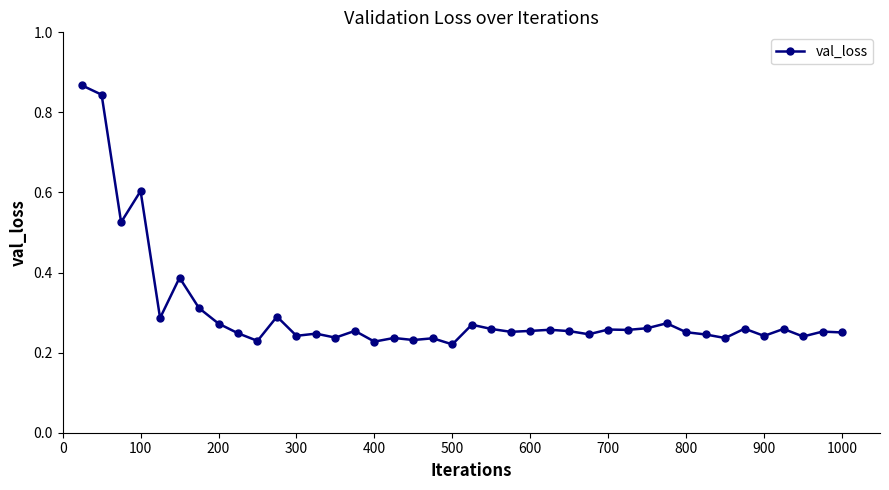

What is the sum of all values?

12.1